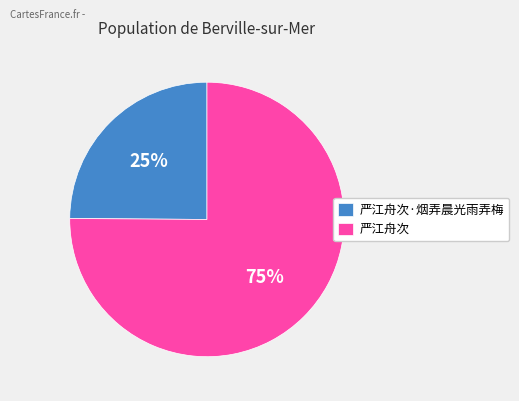

Count the number of slices in the pie.

2